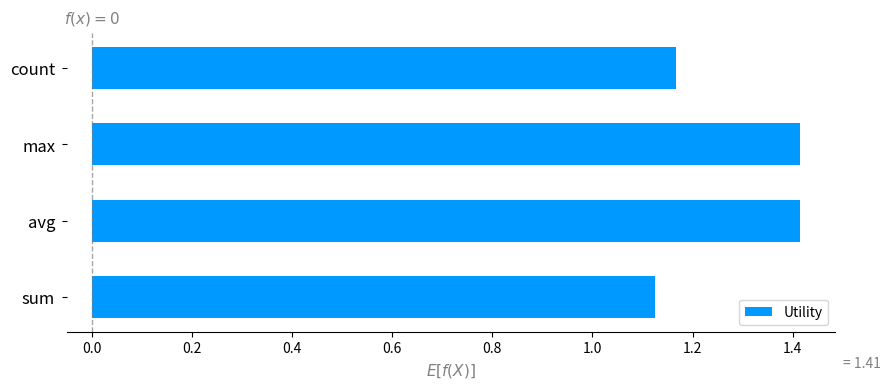

Count the values in the range 1 to 2.

4